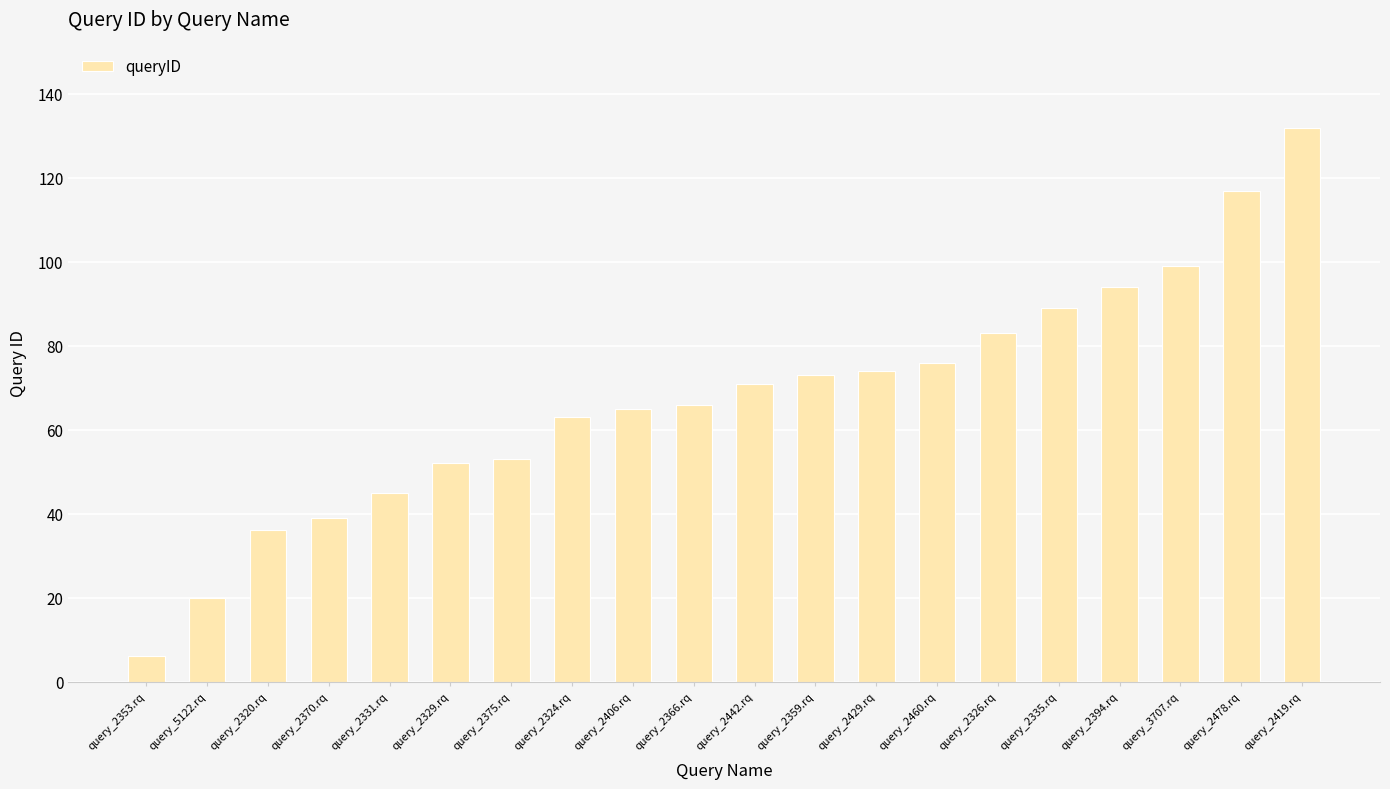

What is the maximum value shown in the chart?

132